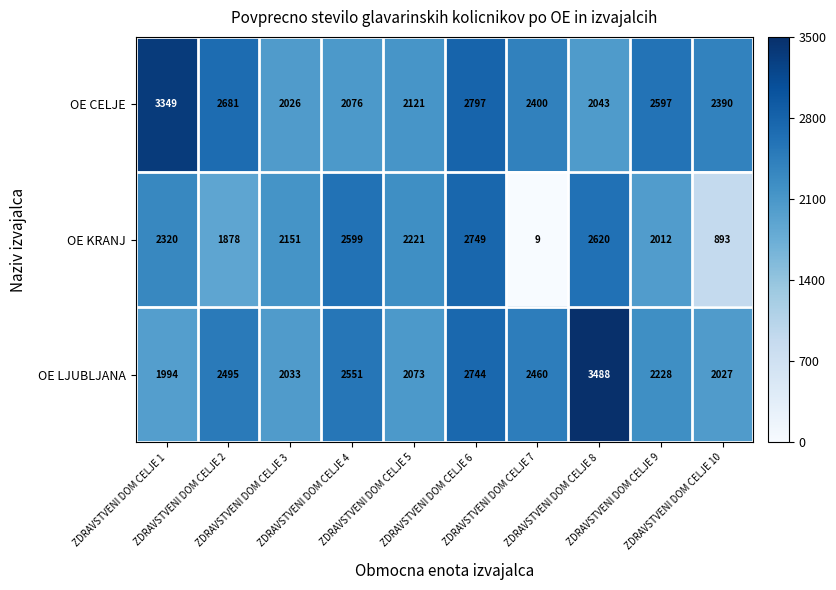

What is the spread (max minus min) of values at ZDRAVSTVENI DOM CELJE 9?

585